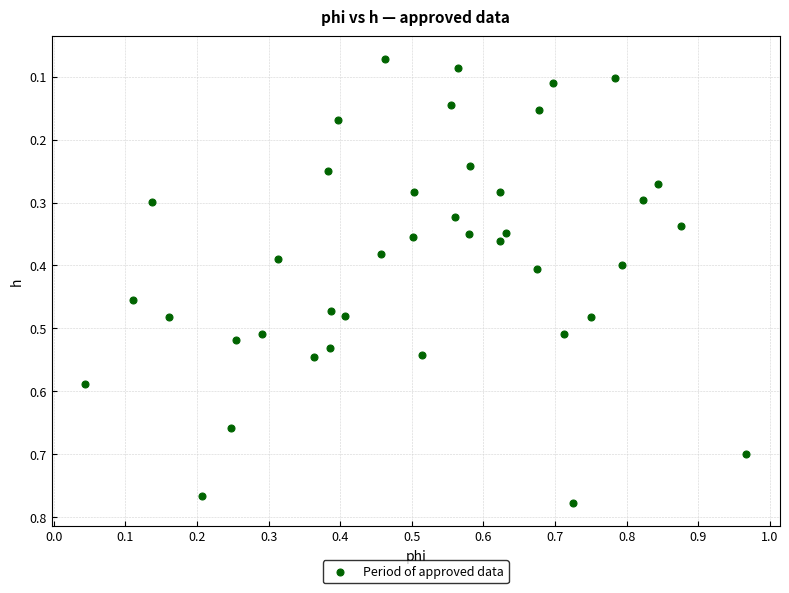

What is the range of X values (max minus min)?

0.9